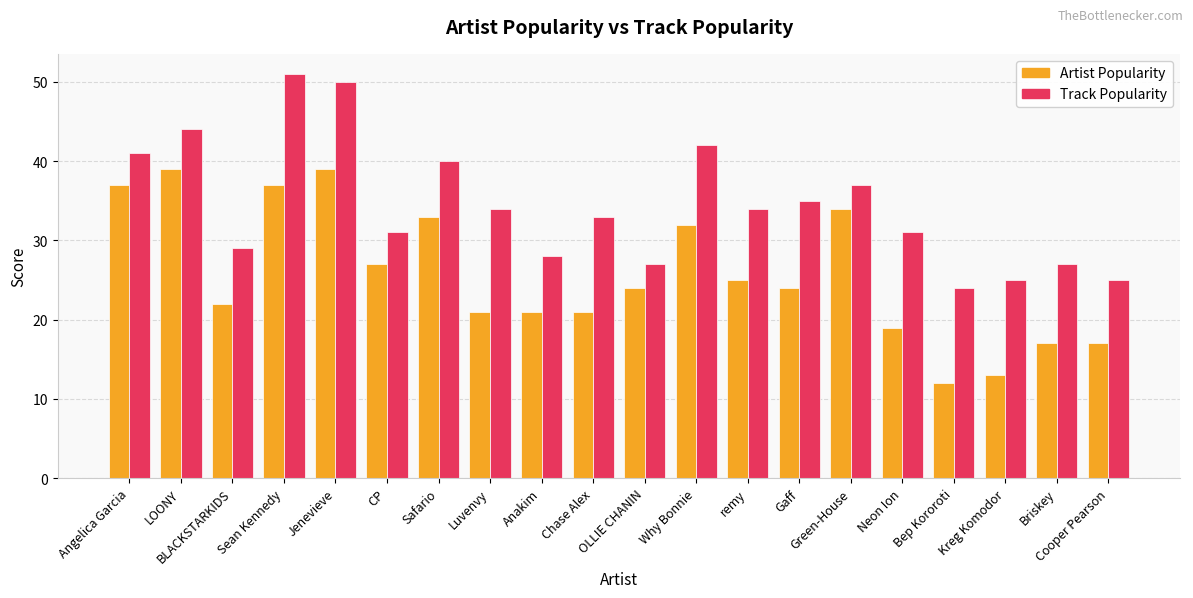

Which series has the largest total across all categories?

Track Popularity